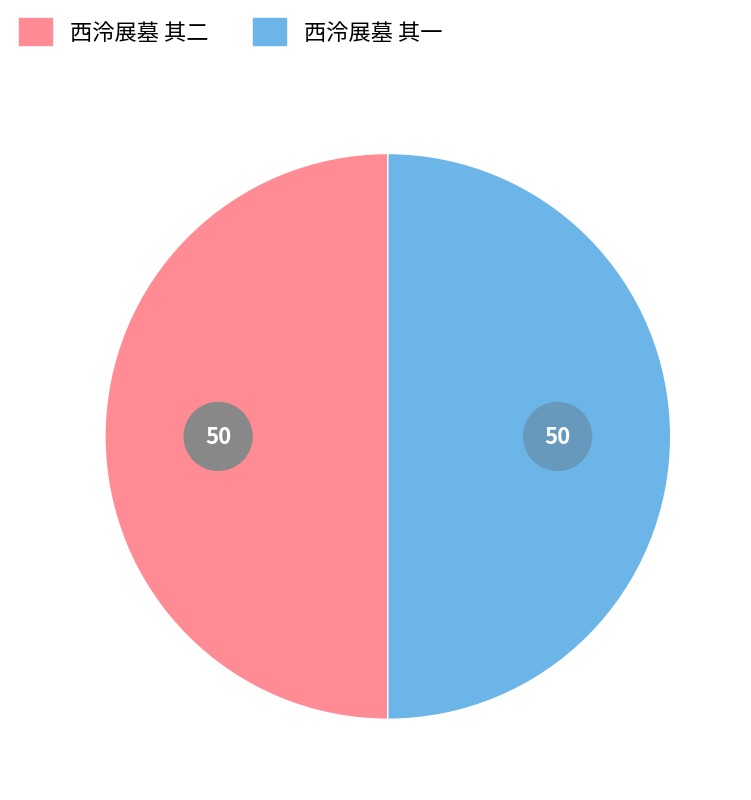

To the nearest percent, what portion does 西泠展墓 其二 represent?

50%